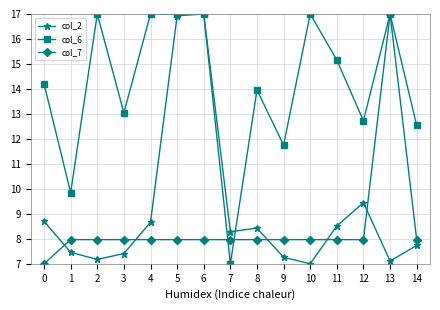

Does the chart display data point markers on the line(s)?

Yes